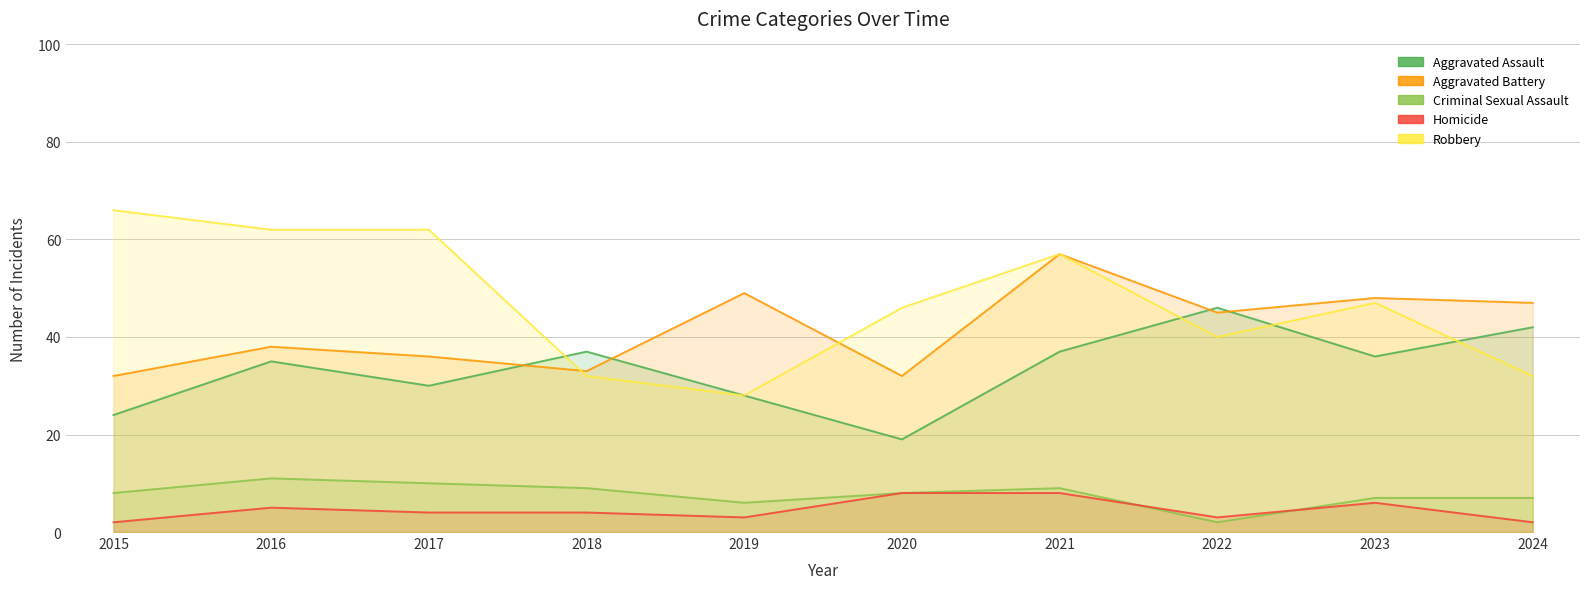

In Criminal Sexual Assault, how many points are higher than both neighbors (excluding endpoints)?

2